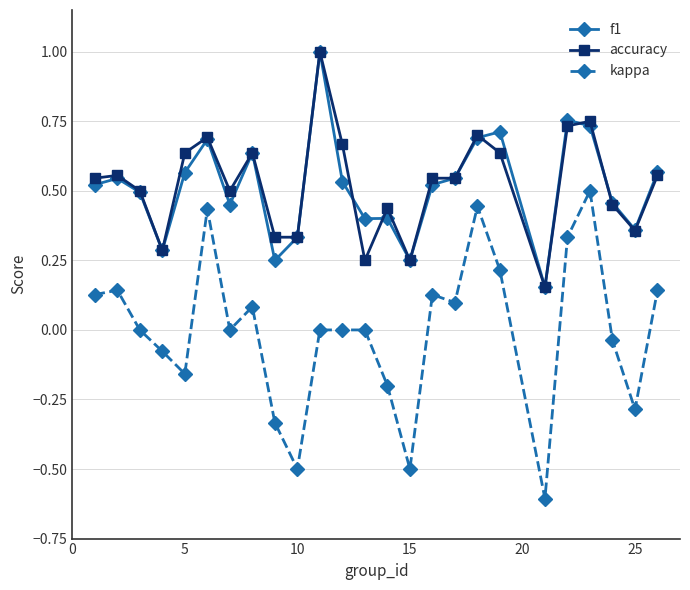

Which series has the widest spread of values?

kappa